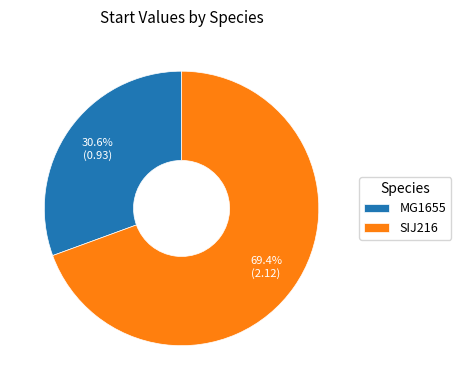

Combined, what portion of the pie is MG1655 and SIJ216?

100.0%